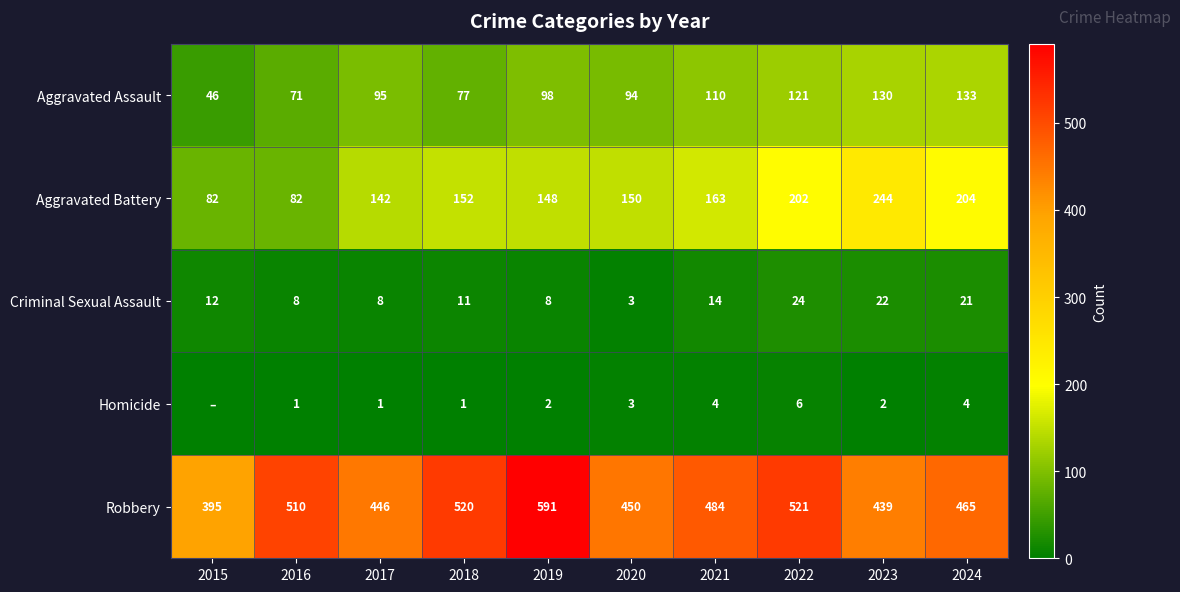

At how many categories does at least one series exceed 159?

10